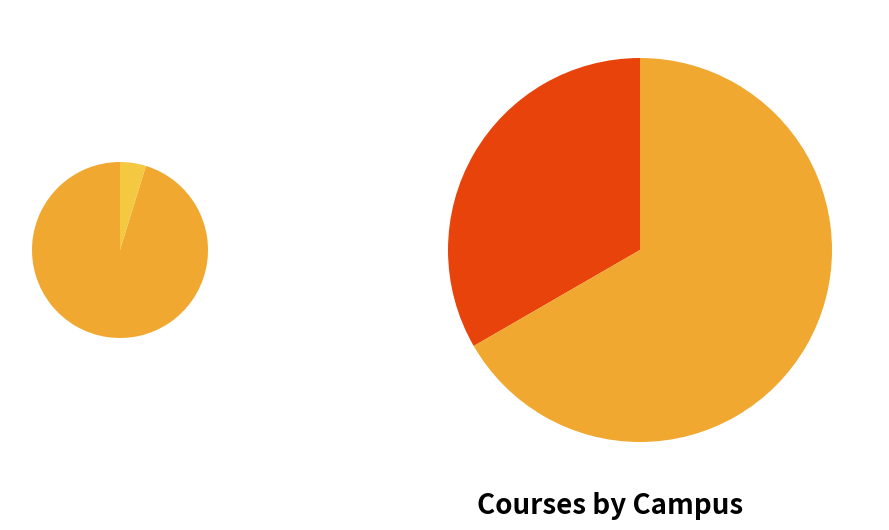

To the nearest percent, what percentage of the pie is Campus 1?

33%